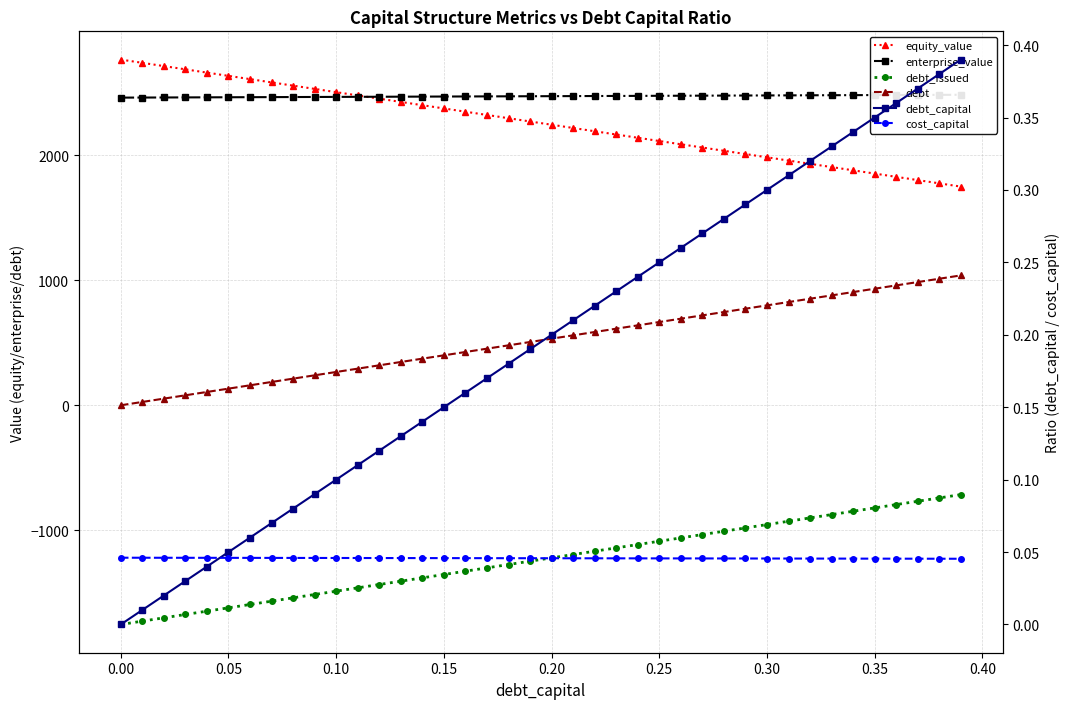

True or false: enterprise_value and debt_issued cross at least once.

False